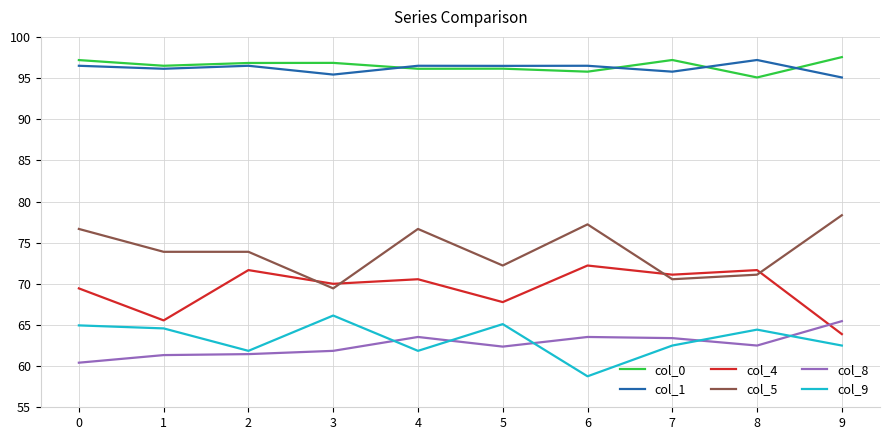

What is the total value across all series at 8?

462.0